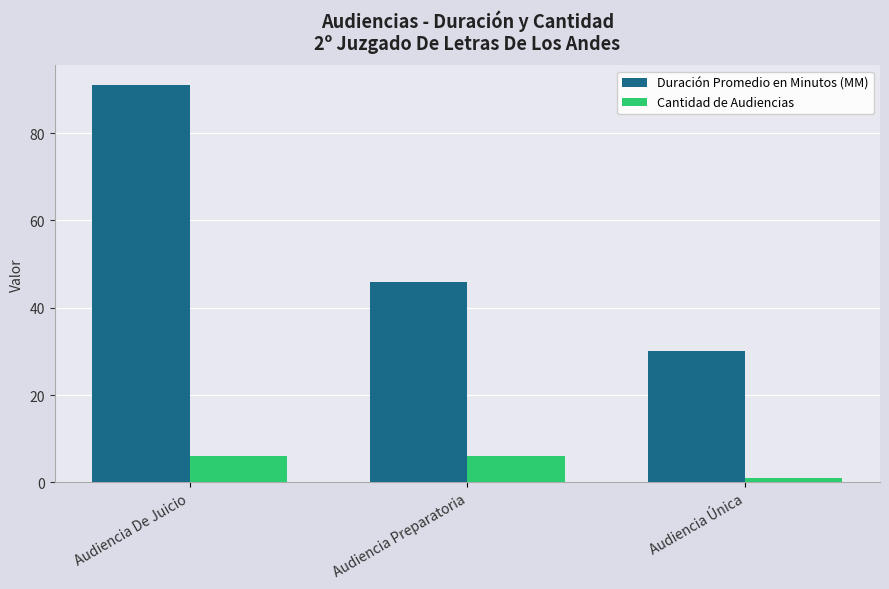

What value does the Duración Promedio en Minutos (MM) series have at Audiencia Única?

30